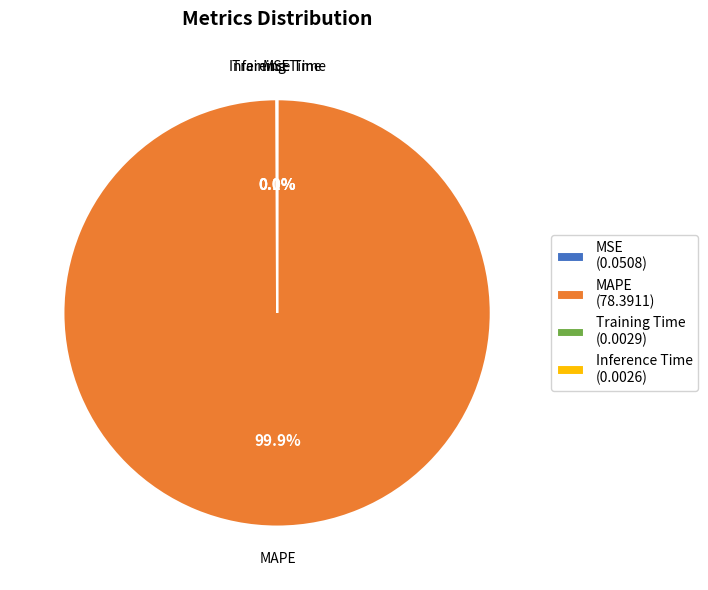

Does MAPE (78.3911) account for over 50% of the chart?

Yes